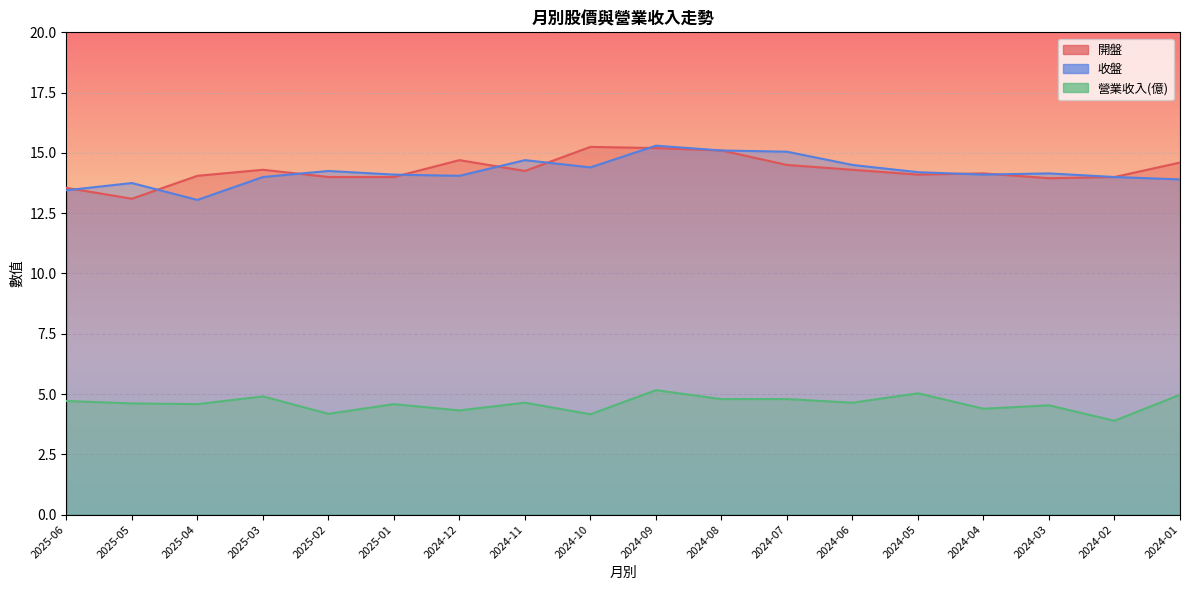

Read the 收盤 value at 2024-01.

13.9